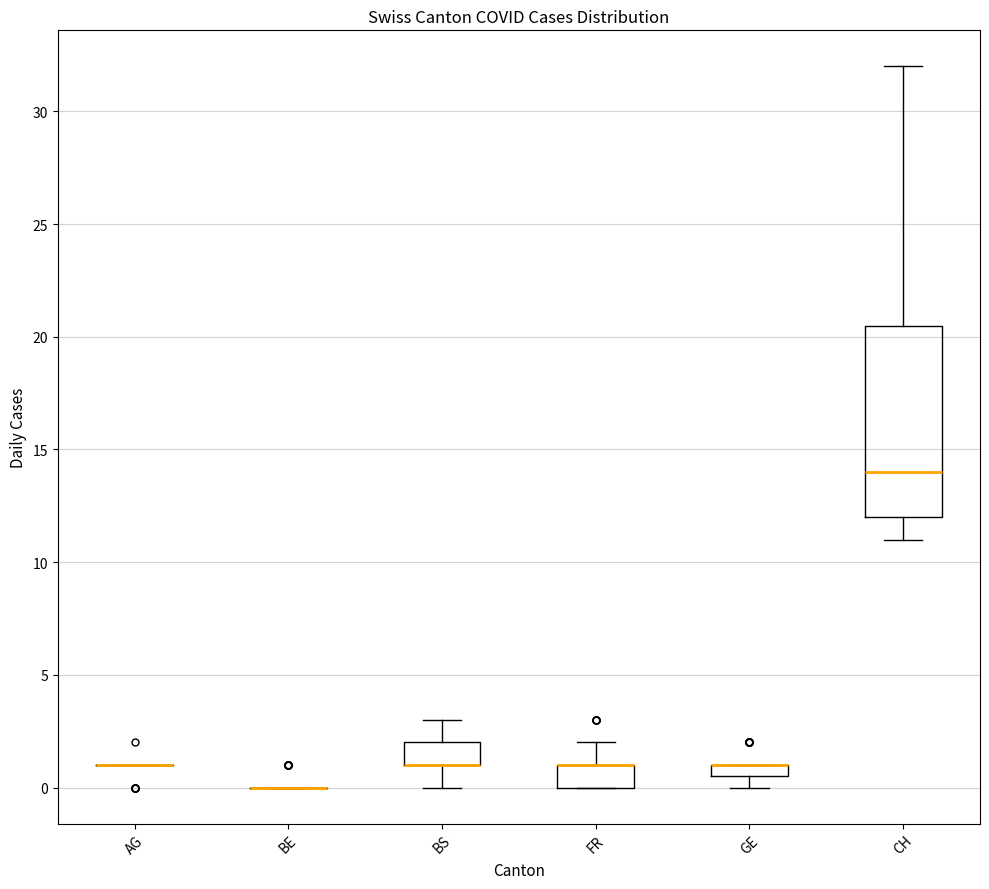

Where is the upper edge of the box for BS on the y-axis? The values are not printed on the chart, so give them approximately, as read against the axis.

2.0